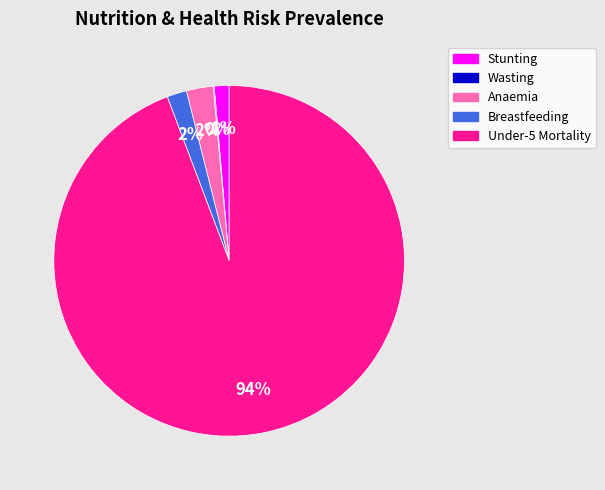

Which category has the biggest portion of the pie?

Under-5 Mortality